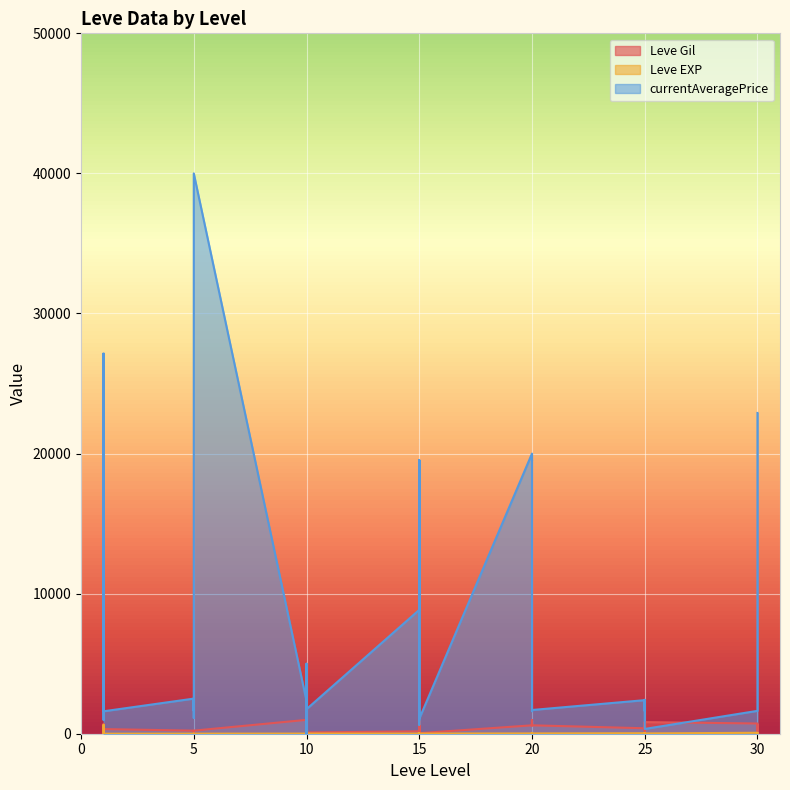

What is the approximate value of Leve EXP at 20?

21